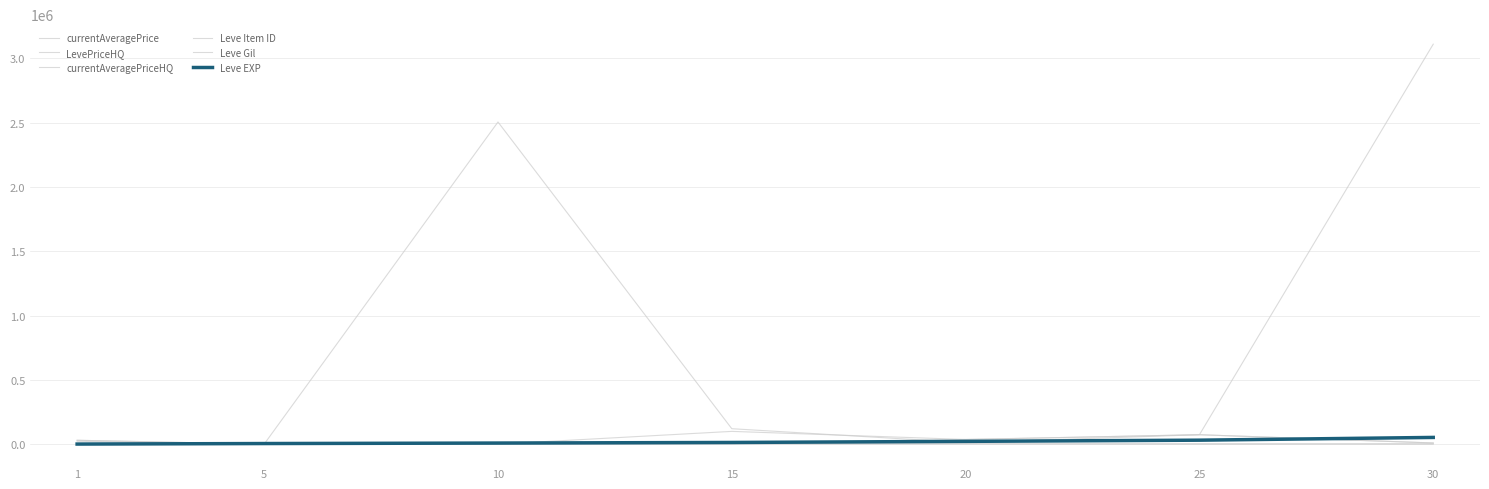

True or false: Leve Gil and Leve Item ID cross at least once.

False